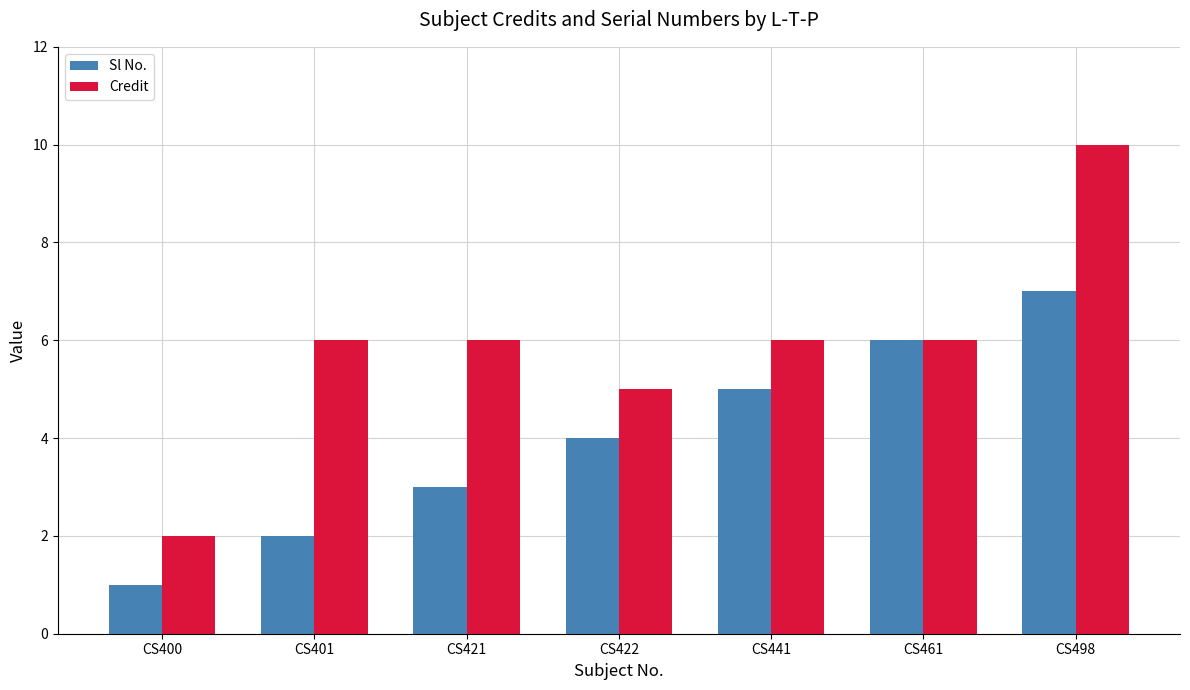

How many Credit values are between 5 and 6?

5